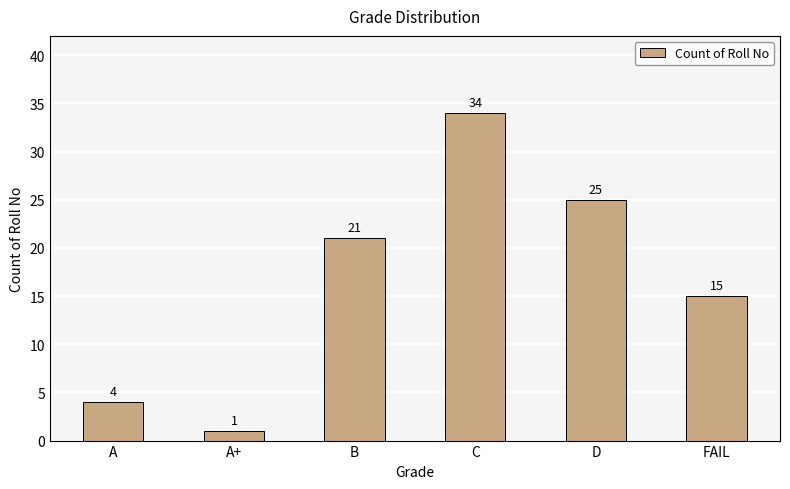

How many bars are there in total?

6